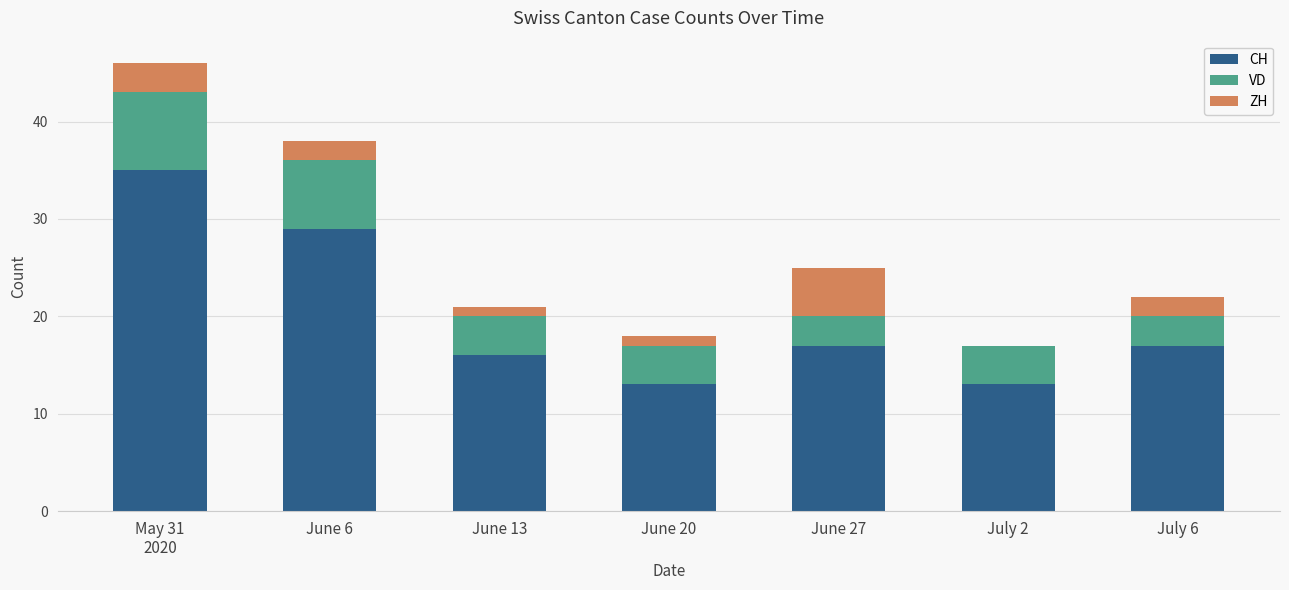

What is the maximum value for CH?

35